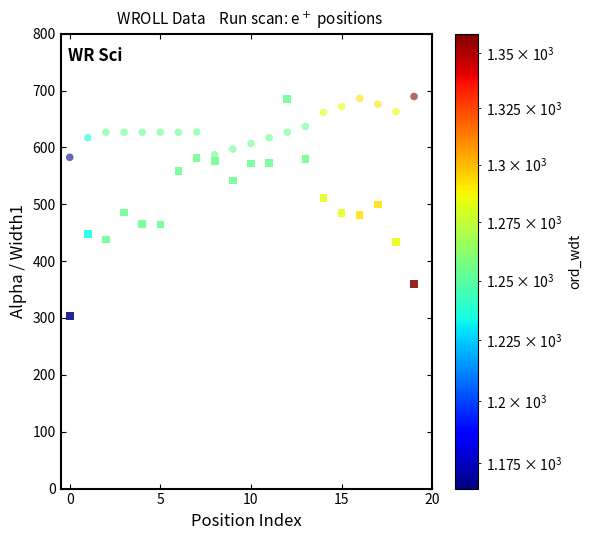

Count the number of points in this scatter plot.

40